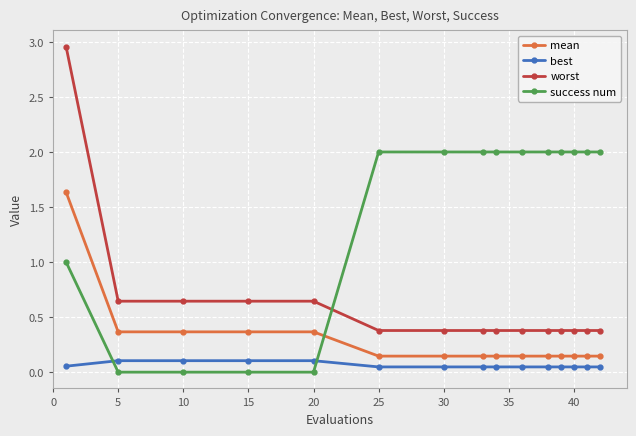

Which series has the largest range (max minus min)?

worst